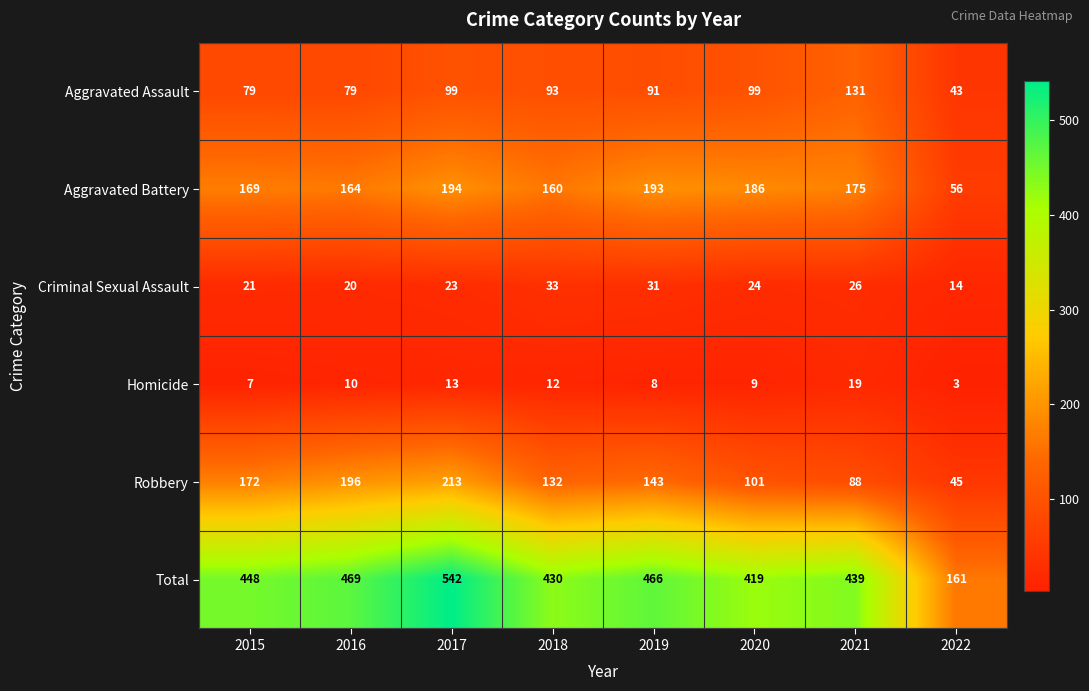

What is the difference between the second highest and minimum values in the Total series?

308